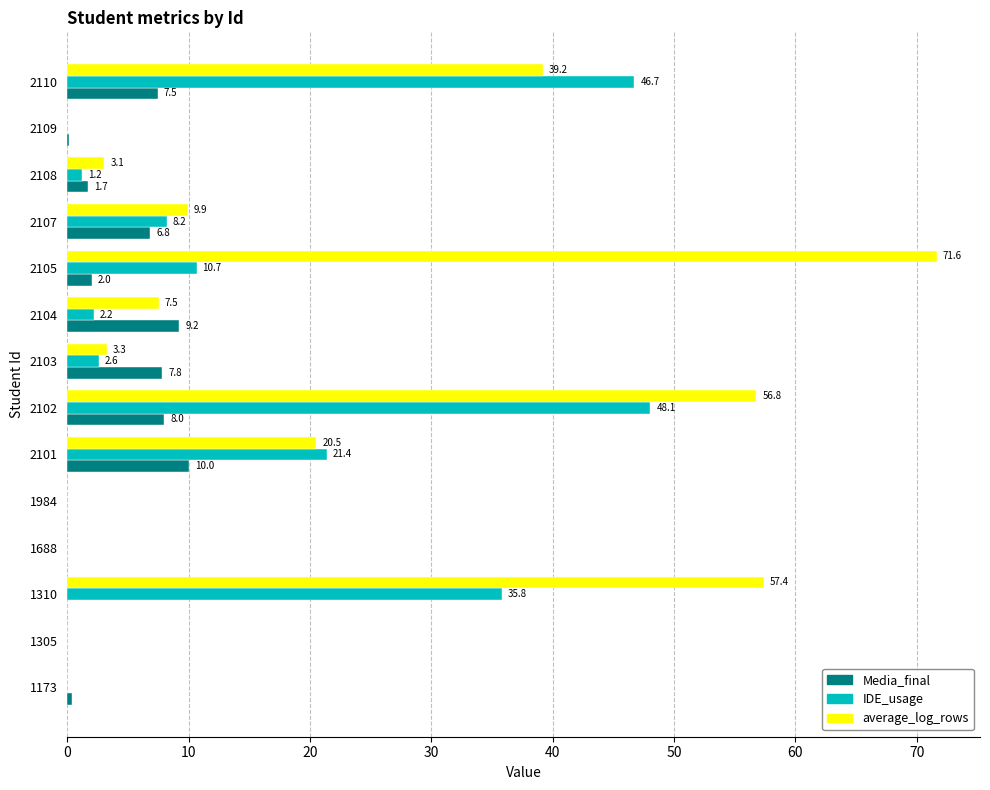

What is the sum of all Media_final values?

53.6